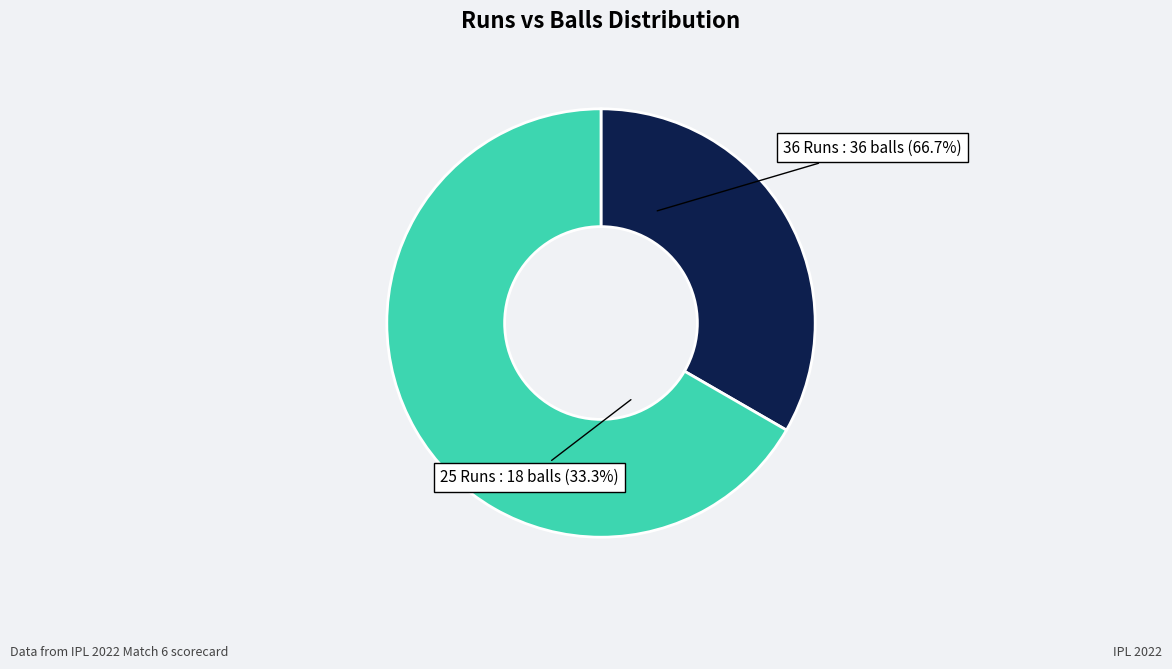

What is the smallest slice in the pie chart?

25 Runs